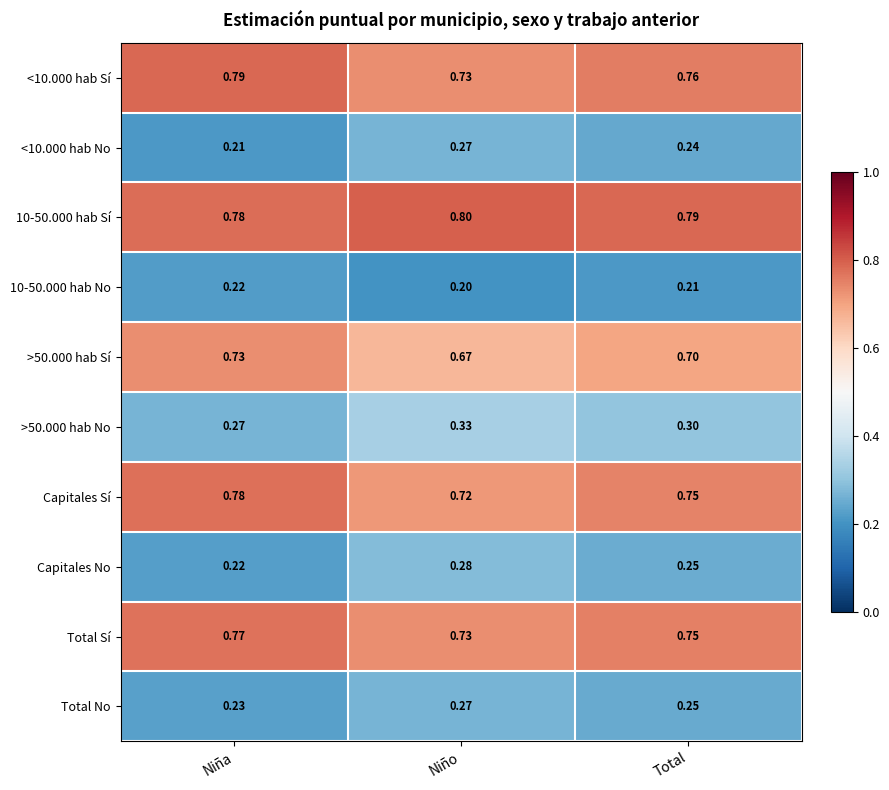

At which category does the chart reach its minimum across all series?

Niño